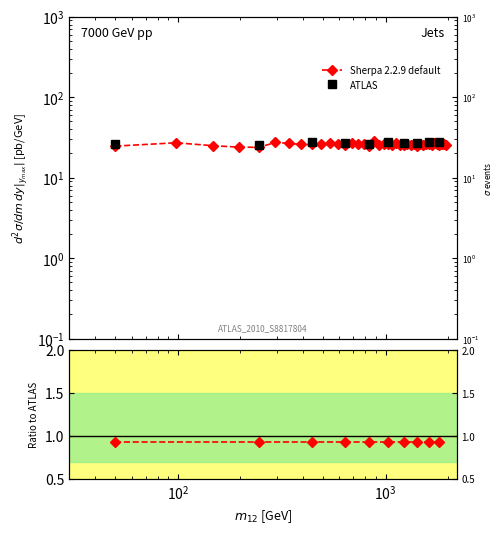

What is the change in value from 393 to 1618?

+0.1